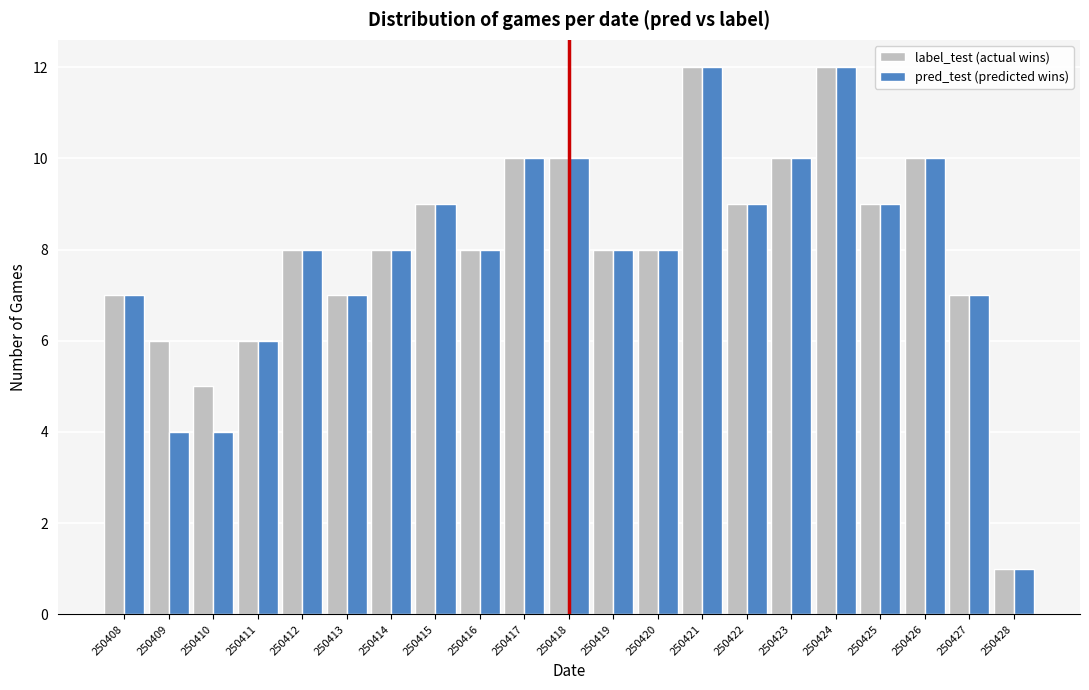

What is the difference between the maximum and minimum values in the label_test (actual wins) series?

11